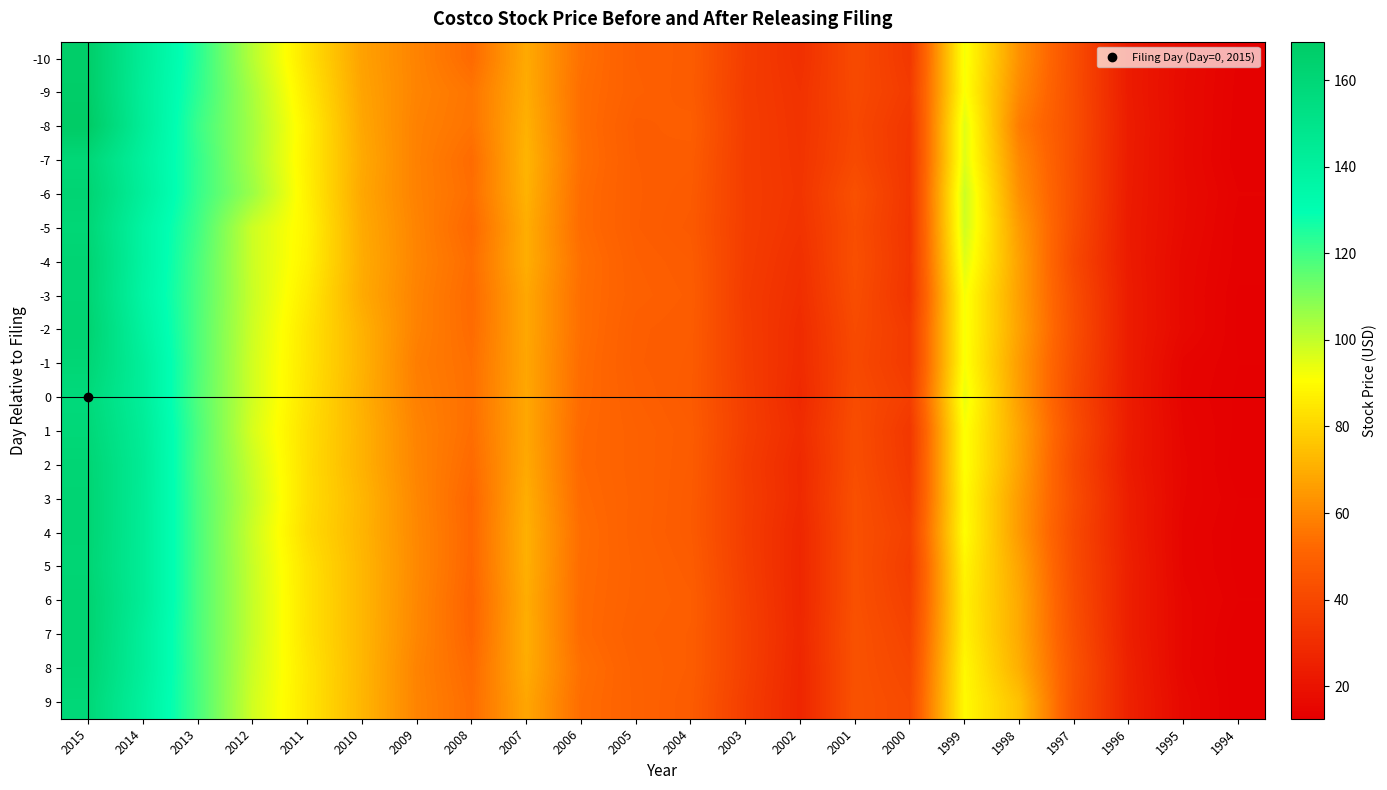

Reading right to left, what are all the values shown in this chart?

-10: 1994=13.6	1995=17.1	1996=23.2	1997=42.8	1998=62.6	1999=92.3	2000=34.1	2001=41.3	2002=31.1	2003=36.2	2004=48.3	2005=49.1	2006=54.4	2007=69.2	2008=52.8	2009=59.2	2010=67.0	2011=83.5	2012=101.9	2013=123.8	2014=143.2	2015=166.8
-9: 1994=13.4	1995=16.8	1996=23.2	1997=42.7	1998=60.7	1999=91.7	2000=35.3	2001=40.9	2002=32.0	2003=35.8	2004=48.1	2005=49.3	2006=53.7	2007=69.7	2008=55.6	2009=59.3	2010=67.6	2011=85.3	2012=103.9	2013=123.0	2014=142.3	2015=167.1
-8: 1994=13.2	1995=16.9	1996=23.6	1997=42.9	1998=57.4	1999=95.4	2000=33.6	2001=40.2	2002=32.3	2003=36.1	2004=48.9	2005=48.3	2006=53.7	2007=70.8	2008=55.2	2009=58.8	2010=68.3	2011=87.1	2012=104.6	2013=120.9	2014=143.0	2015=168.9
-7: 1994=13.1	1995=16.8	1996=23.5	1997=42.6	1998=60.5	1999=95.6	2000=33.2	2001=41.0	2002=32.6	2003=36.0	2004=48.1	2005=48.5	2006=54.1	2007=71.8	2008=53.1	2009=58.7	2010=69.0	2011=86.7	2012=104.4	2013=122.1	2014=140.2	2015=159.7
-6: 1994=13.8	1995=17.0	1996=23.2	1997=42.7	1998=62.2	1999=98.7	2000=33.2	2001=43.5	2002=32.9	2003=36.1	2004=47.5	2005=48.7	2006=53.2	2007=71.2	2008=53.7	2009=58.8	2010=68.4	2011=87.2	2012=105.9	2013=121.7	2014=141.4	2015=161.9
-5: 1994=13.4	1995=16.9	1996=23.0	1997=42.0	1998=65.2	1999=98.0	2000=32.9	2001=42.5	2002=32.2	2003=36.1	2004=47.1	2005=48.6	2006=53.1	2007=70.0	2008=52.1	2009=59.3	2010=69.2	2011=88.1	2012=98.5	2013=120.0	2014=137.9	2015=160.0
-4: 1994=13.4	1995=16.2	1996=23.1	1997=40.6	1998=66.8	1999=95.5	2000=33.2	2001=43.1	2002=31.1	2003=35.9	2004=47.9	2005=49.2	2006=54.1	2007=70.2	2008=53.4	2009=59.5	2010=69.6	2011=87.5	2012=98.6	2013=118.6	2014=138.2	2015=161.8
-3: 1994=13.0	1995=16.1	1996=23.5	1997=42.2	1998=66.2	1999=92.2	2000=32.8	2001=42.4	2002=30.4	2003=35.4	2004=48.4	2005=49.5	2006=53.7	2007=68.5	2008=52.7	2009=59.0	2010=69.2	2011=85.8	2012=98.9	2013=118.2	2014=137.3	2015=161.3
-2: 1994=12.9	1995=16.2	1996=23.5	1997=42.9	1998=66.9	1999=91.9	2000=34.9	2001=41.3	2002=29.5	2003=35.9	2004=48.0	2005=48.8	2006=53.8	2007=68.5	2008=53.0	2009=58.8	2010=71.0	2011=84.4	2012=98.3	2013=117.9	2014=139.3	2015=162.8
-1: 1994=13.1	1995=14.6	1996=23.5	1997=42.0	1998=65.4	1999=91.8	2000=34.9	2001=40.8	2002=29.3	2003=36.0	2004=47.8	2005=48.7	2006=53.3	2007=68.2	2008=53.9	2009=57.8	2010=71.2	2011=84.2	2012=97.7	2013=118.0	2014=141.6	2015=160.7
0: 1994=12.9	1995=14.4	1996=23.4	1997=41.1	1998=65.9	1999=93.9	2000=36.4	2001=41.6	2002=28.5	2003=36.5	2004=47.5	2005=49.2	2006=52.9	2007=68.4	2008=54.2	2009=58.4	2010=70.7	2011=83.6	2012=97.8	2013=117.6	2014=141.8	2015=157.7
1: 1994=12.9	1995=14.9	1996=23.5	1997=42.5	1998=67.8	1999=91.4	2000=33.9	2001=42.3	2002=29.6	2003=36.6	2004=48.0	2005=49.8	2006=52.3	2007=68.4	2008=53.8	2009=59.3	2010=71.2	2011=82.8	2012=96.9	2013=118.5	2014=143.2	2015=159.4
2: 1994=12.6	1995=15.1	1996=23.1	1997=41.2	1998=67.2	1999=91.3	2000=34.4	2001=42.5	2002=28.5	2003=35.8	2004=47.8	2005=49.8	2006=52.2	2007=68.9	2008=52.7	2009=59.6	2010=71.1	2011=82.6	2012=98.8	2013=118.0	2014=144.1	2015=161.2
3: 1994=13.1	1995=15.0	1996=24.1	1997=42.3	1998=65.3	1999=90.0	2000=35.6	2001=43.3	2002=28.7	2003=36.2	2004=47.5	2005=50.0	2006=52.7	2007=70.1	2008=51.5	2009=60.1	2010=72.1	2011=82.6	2012=99.9	2013=118.5	2014=143.6	2015=161.7
4: 1994=12.9	1995=14.6	1996=24.2	1997=41.2	1998=65.0	1999=90.6	2000=37.4	2001=43.3	2002=27.7	2003=36.1	2004=47.5	2005=49.8	2006=53.4	2007=70.8	2008=51.7	2009=60.4	2010=71.8	2011=82.1	2012=98.7	2013=118.7	2014=143.4	2015=161.8
5: 1994=12.9	1995=14.8	1996=24.9	1997=41.8	1998=67.4	1999=88.3	2000=36.1	2001=43.5	2002=27.5	2003=36.4	2004=48.1	2005=50.1	2006=53.1	2007=70.6	2008=51.5	2009=60.6	2010=72.3	2011=83.6	2012=99.2	2013=118.7	2014=143.3	2015=161.2
6: 1994=13.1	1995=15.2	1996=24.6	1997=42.6	1998=68.6	1999=87.1	2000=37.2	2001=43.6	2002=27.6	2003=37.0	2004=48.7	2005=50.0	2006=52.9	2007=69.9	2008=50.8	2009=60.3	2010=72.3	2011=83.8	2012=99.5	2013=118.6	2014=143.5	2015=162.7
7: 1994=12.5	1995=15.4	1996=24.6	1997=43.4	1998=68.8	1999=87.5	2000=38.6	2001=44.1	2002=27.9	2003=37.3	2004=48.5	2005=49.5	2006=52.8	2007=70.2	2008=51.1	2009=60.0	2010=72.3	2011=83.8	2012=99.4	2013=118.5	2014=141.8	2015=162.7
8: 1994=12.5	1995=15.2	1996=25.4	1997=44.6	1998=70.2	1999=89.1	2000=39.9	2001=44.0	2002=27.4	2003=37.2	2004=48.4	2005=49.9	2006=54.1	2007=69.8	2008=52.5	2009=59.2	2010=72.2	2011=84.7	2012=98.7	2013=118.8	2014=141.6	2015=161.5
9: 1994=12.5	1995=16.0	1996=25.6	1997=44.0	1998=74.9	1999=89.5	2000=41.2	2001=44.2	2002=27.2	2003=36.3	2004=47.9	2005=50.1	2006=53.4	2007=68.1	2008=53.3	2009=59.4	2010=72.1	2011=84.6	2012=97.9	2013=119.0	2014=140.0	2015=159.5